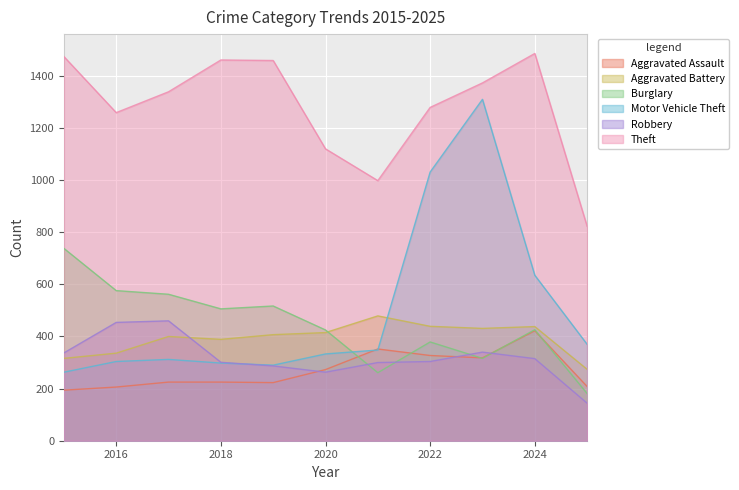

Which series has the widest spread of values?

Motor Vehicle Theft